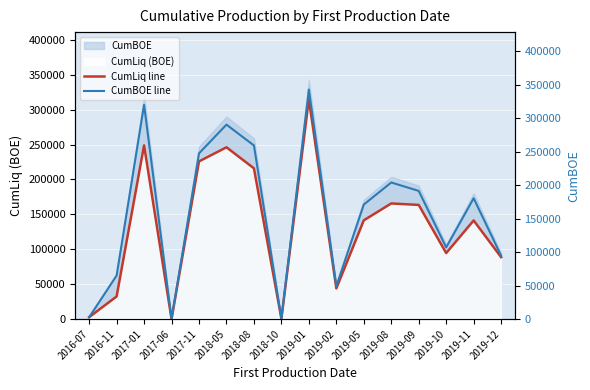

How many data points does each series have?

16